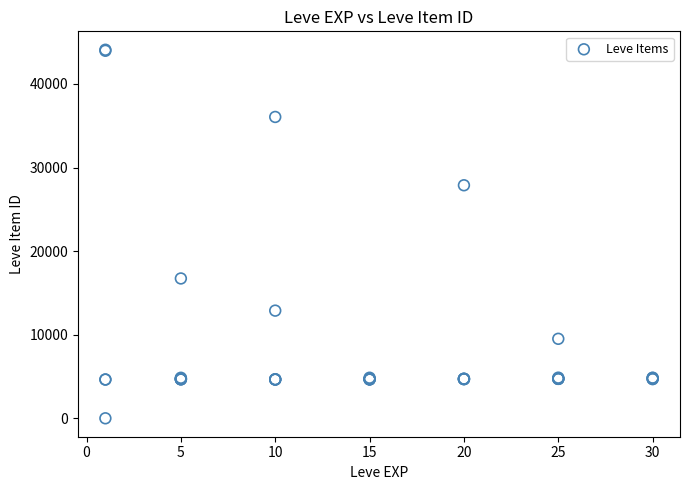

What Y value in the scatter plot is closest to 22050?

16734